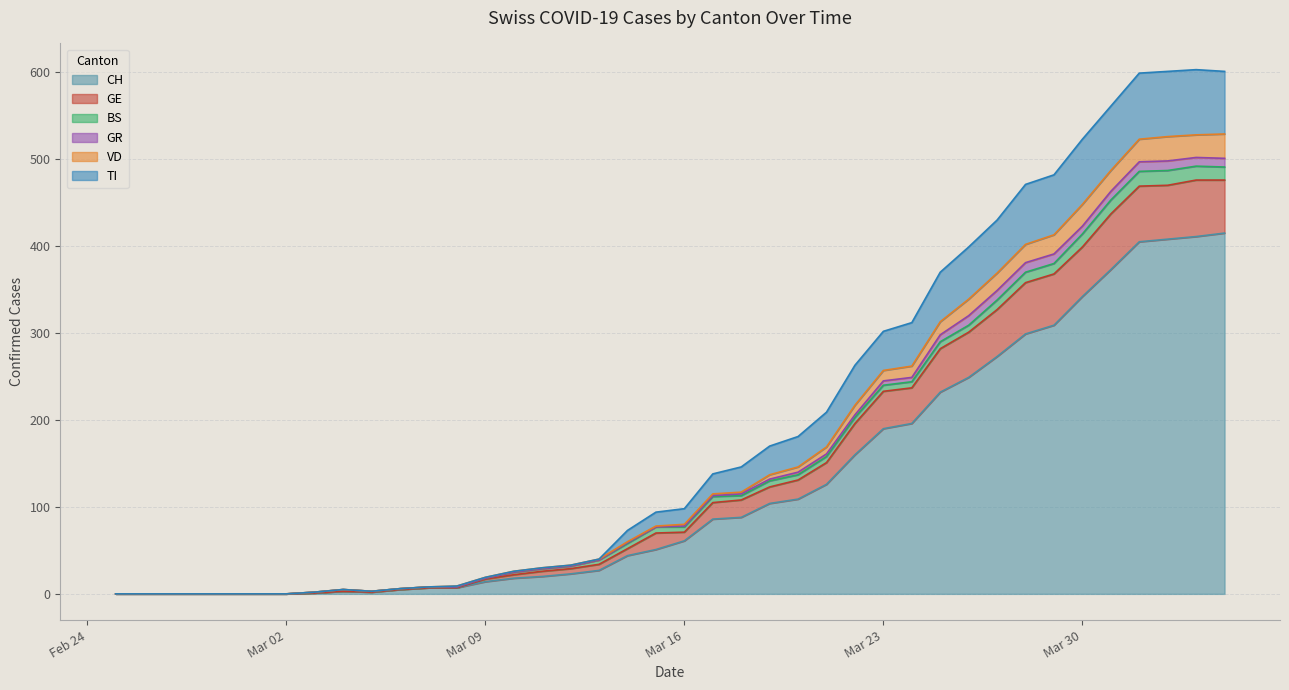

At which category is the sum across all series the highest?

2020-04-04